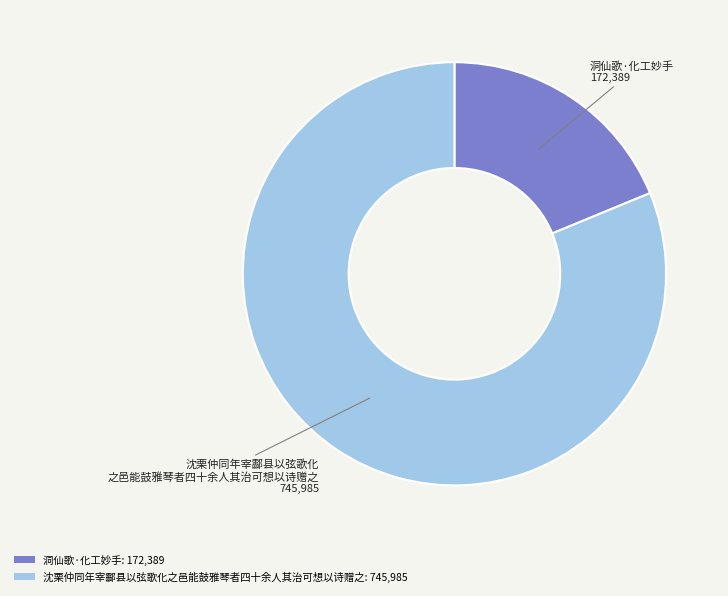

Between 沈栗仲同年宰酃县以弦歌化之邑能鼓雅琴者四十余人其治可想以诗赠之 and 洞仙歌·化工妙手, which is larger?

沈栗仲同年宰酃县以弦歌化之邑能鼓雅琴者四十余人其治可想以诗赠之